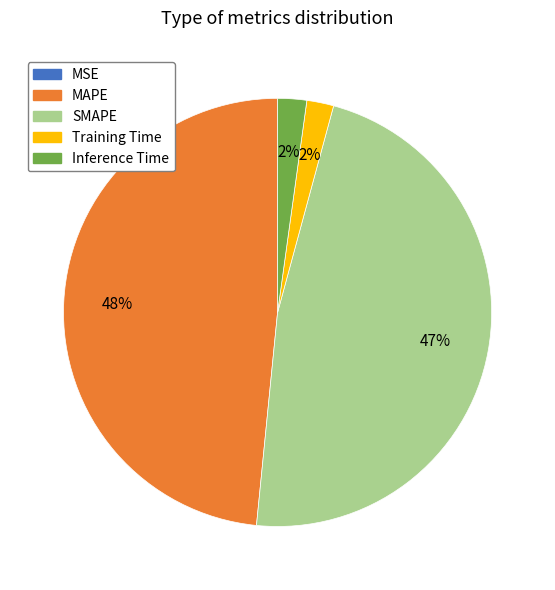

Which slice is the largest?

MAPE